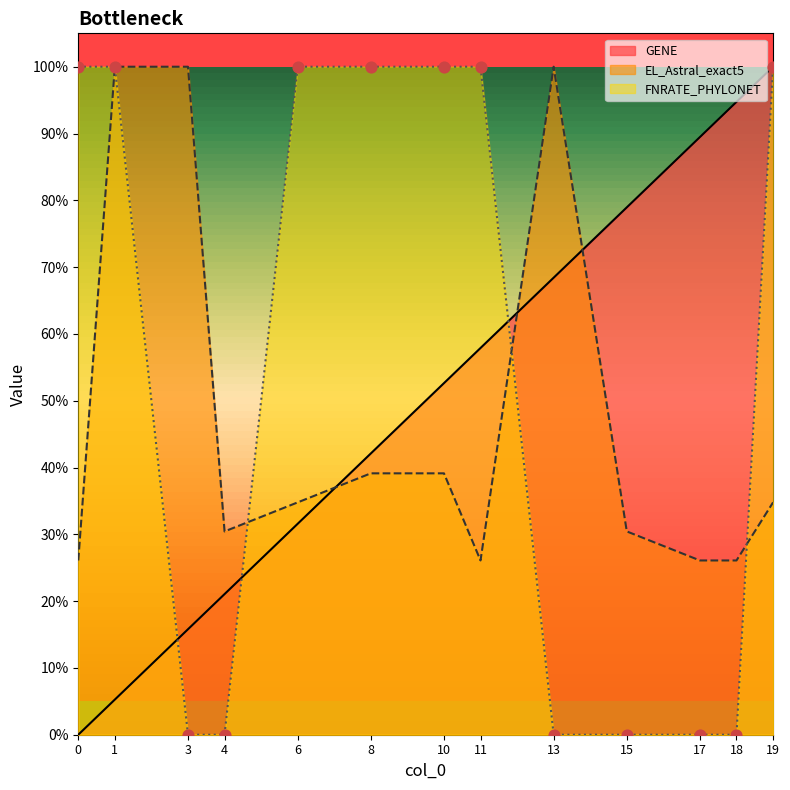

Which series has the largest Y range (max minus min)?

GENE